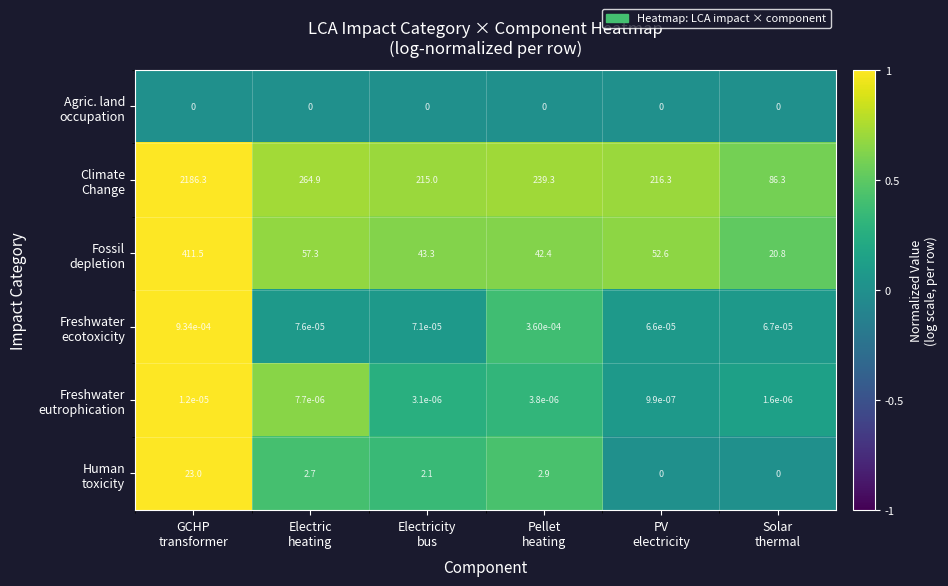

Count the number of data series in this chart.

6